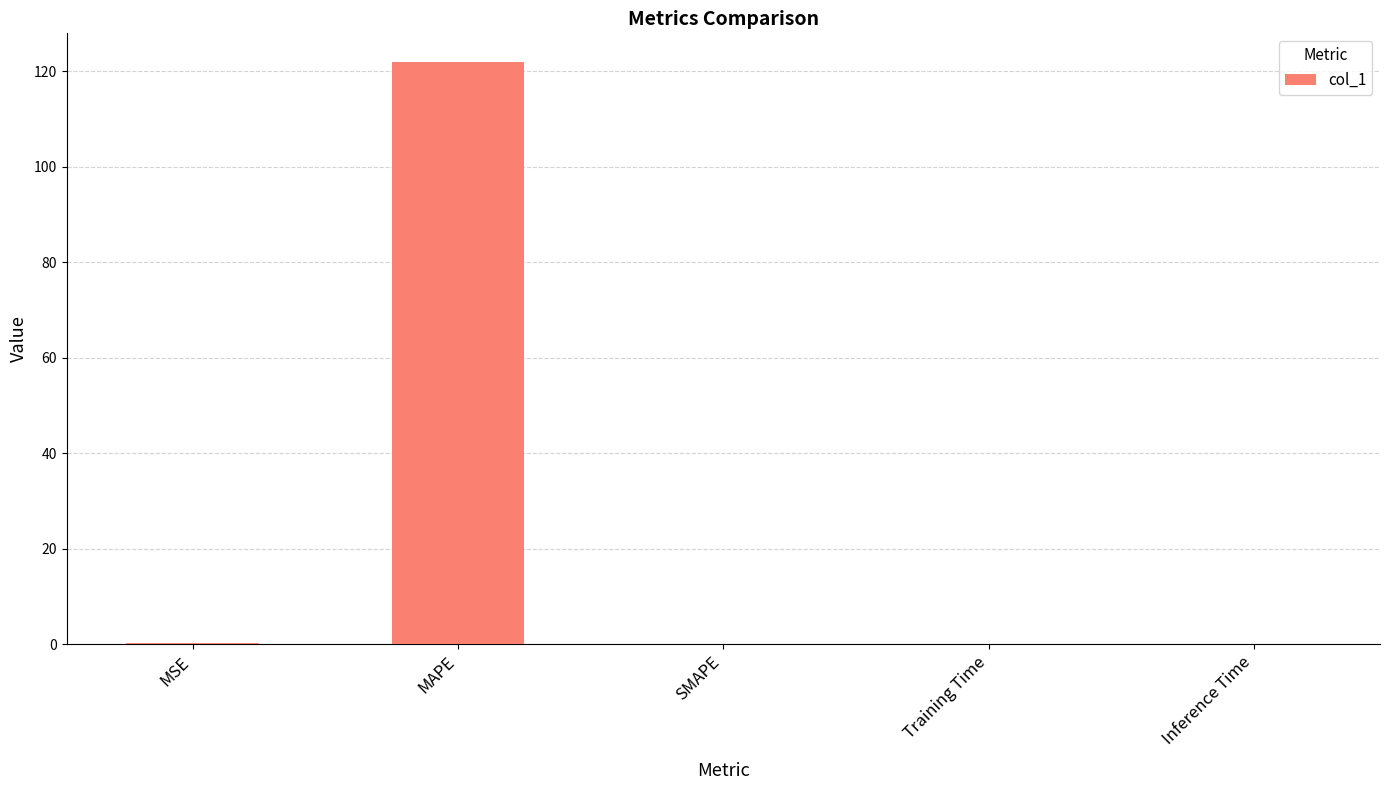

What is the average value?

24.4